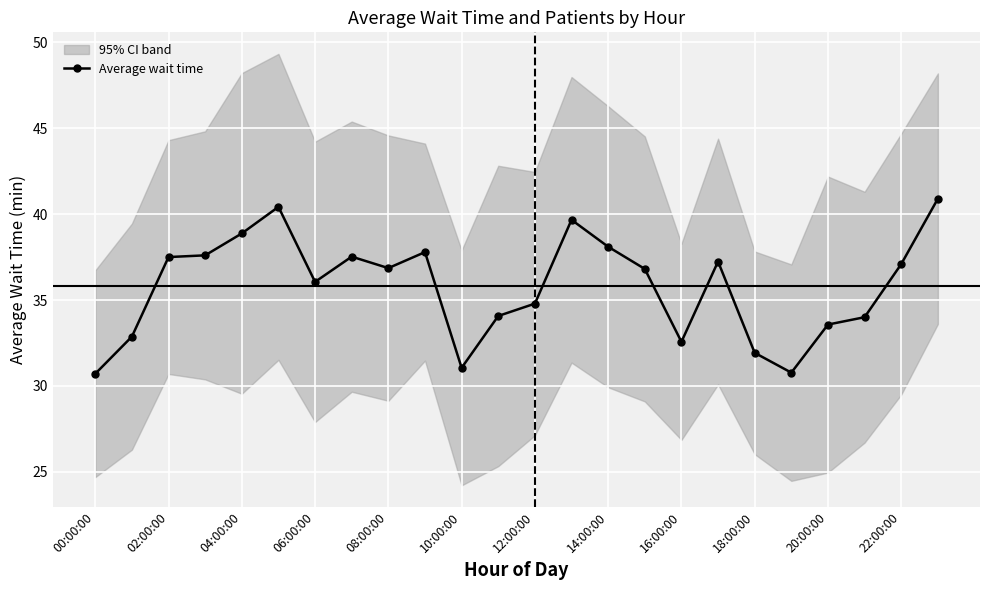

Count the number of categories in the chart.

24